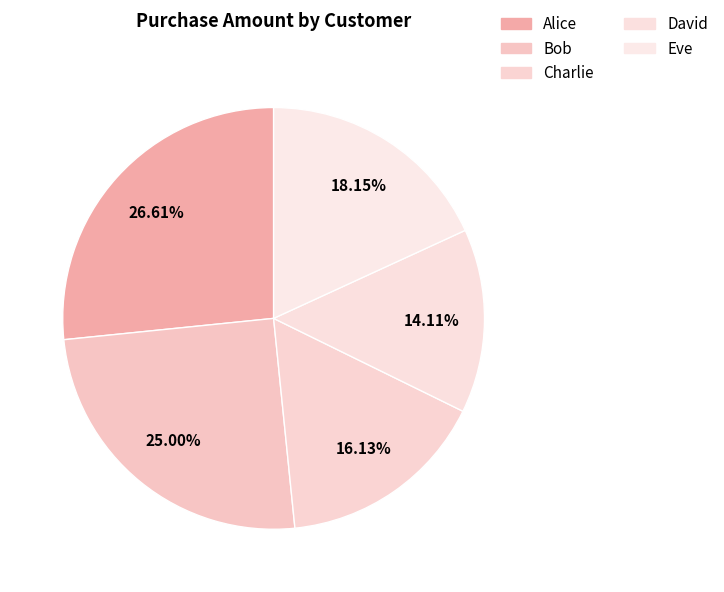

Between Eve and David, which is larger?

Eve